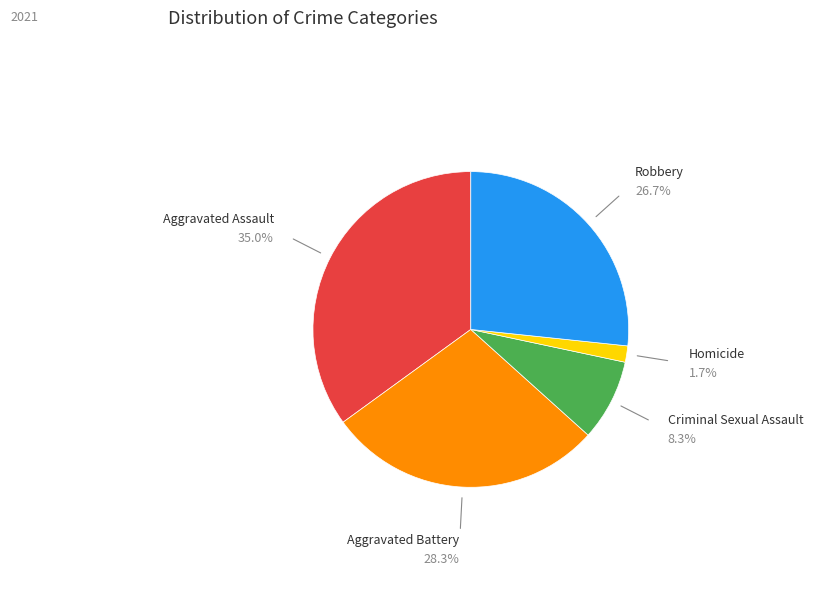

Is there a majority slice in this chart?

No